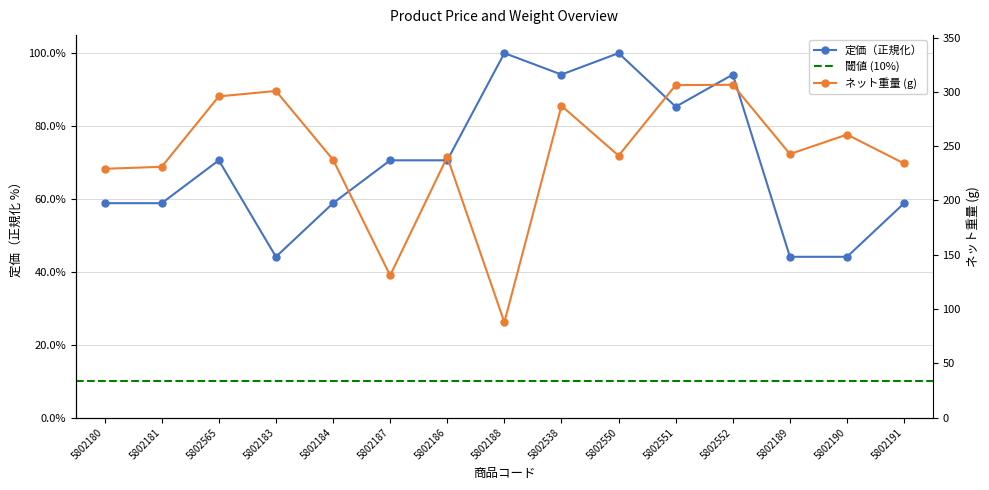

Which series has the largest total across all categories?

ネット重量